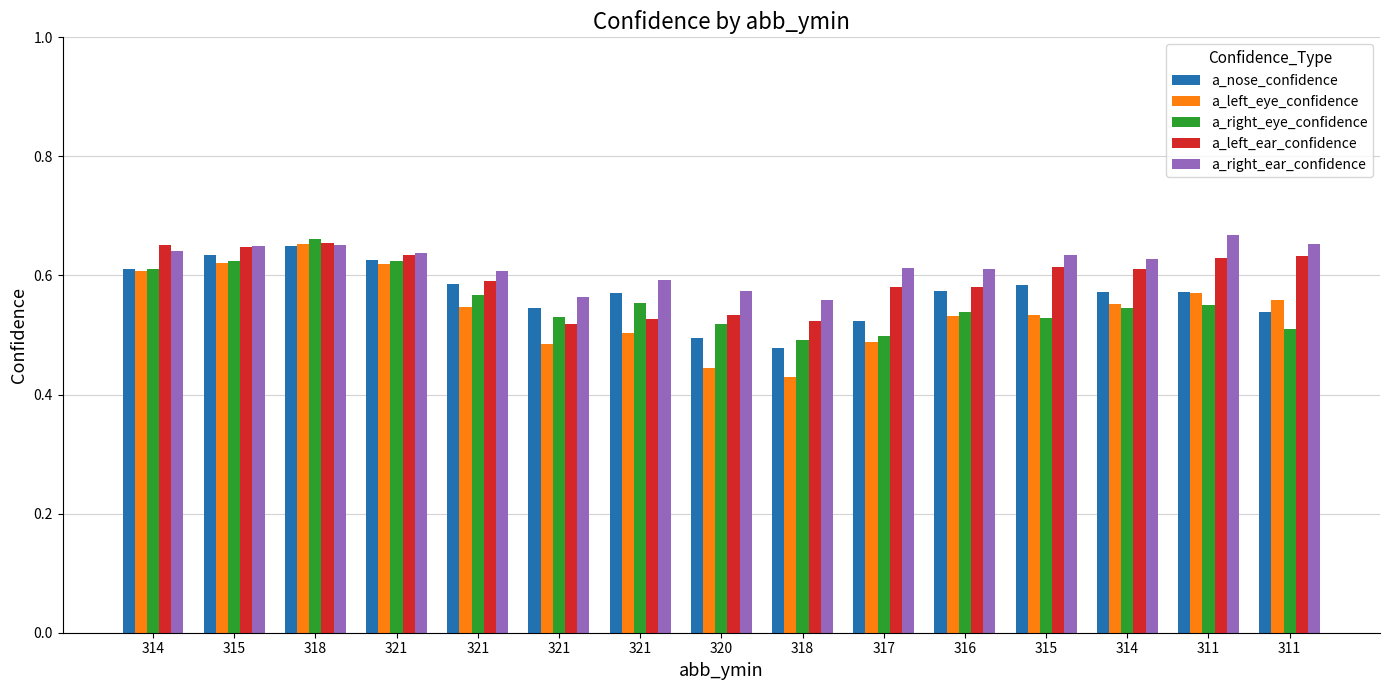

What is the total value across all series at 318?

3.3